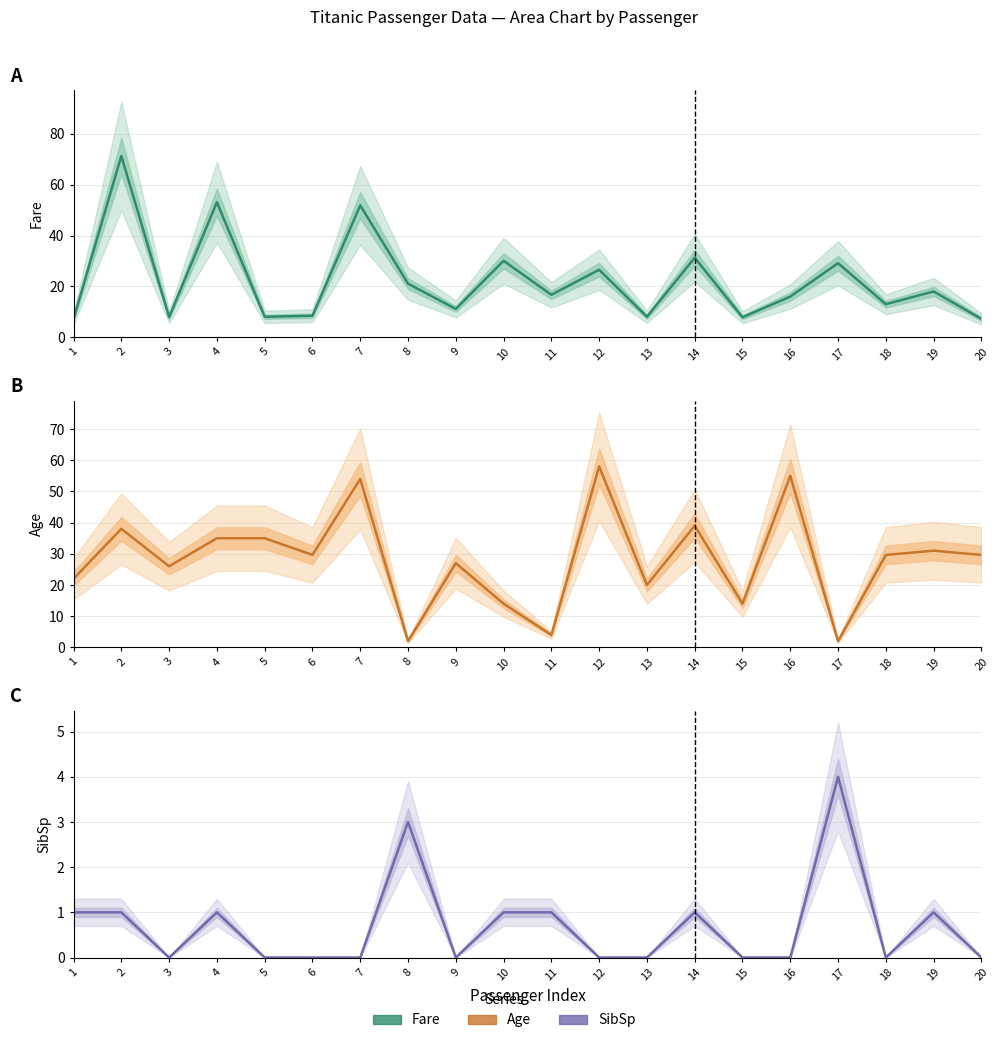

Rank the categories by Age value from lowest to highest.

8, 17, 11, 10, 15, 13, 1, 3, 9, 6, 18, 20, 19, 4, 5, 2, 14, 7, 16, 12